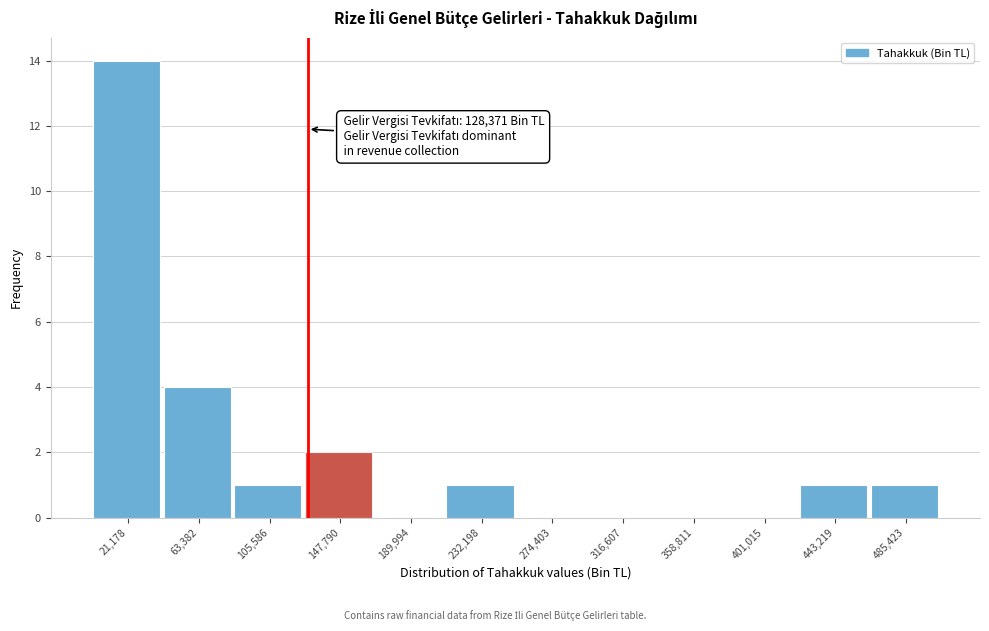

Which range on the x-axis has the tallest bar?

0 to 40000